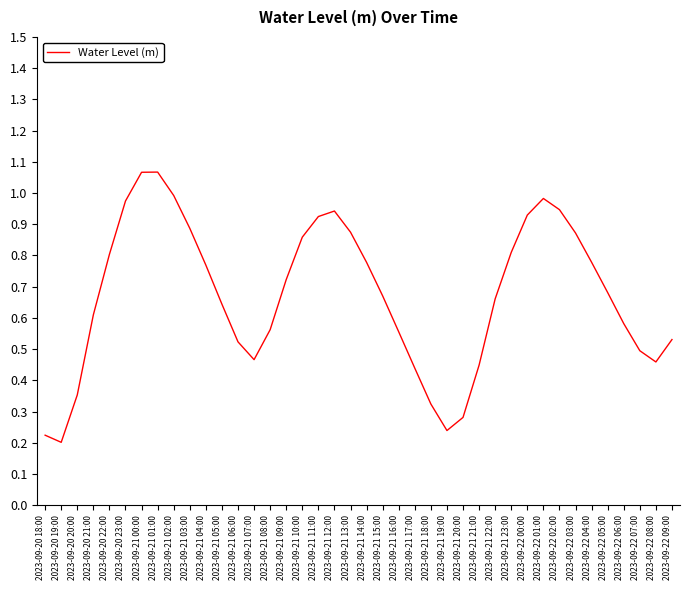

Between 2023-09-21 16:00 and 2023-09-22 02:00, which is larger?

2023-09-22 02:00